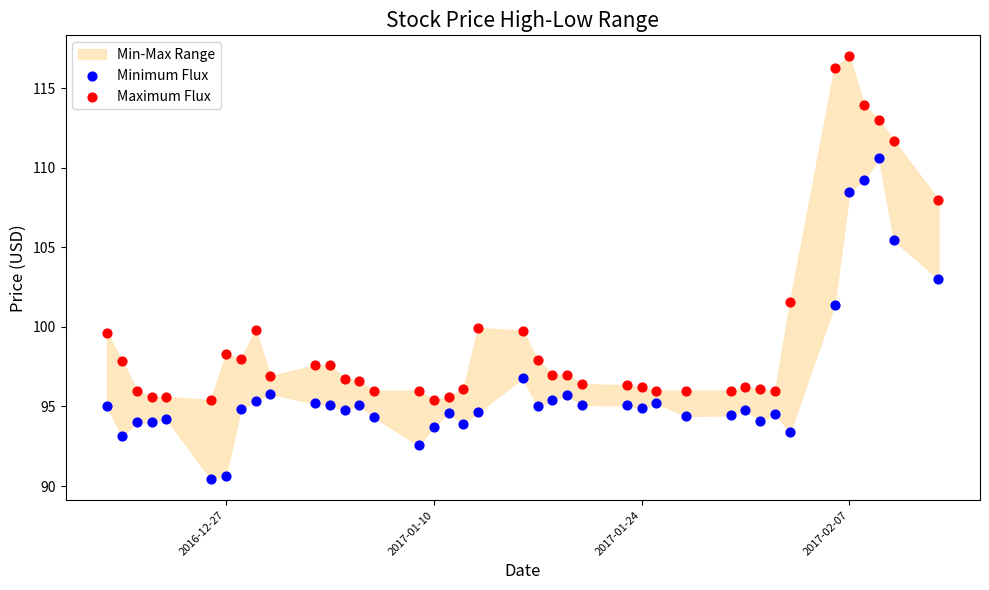

Which series has the largest Y range (max minus min)?

Maximum Flux